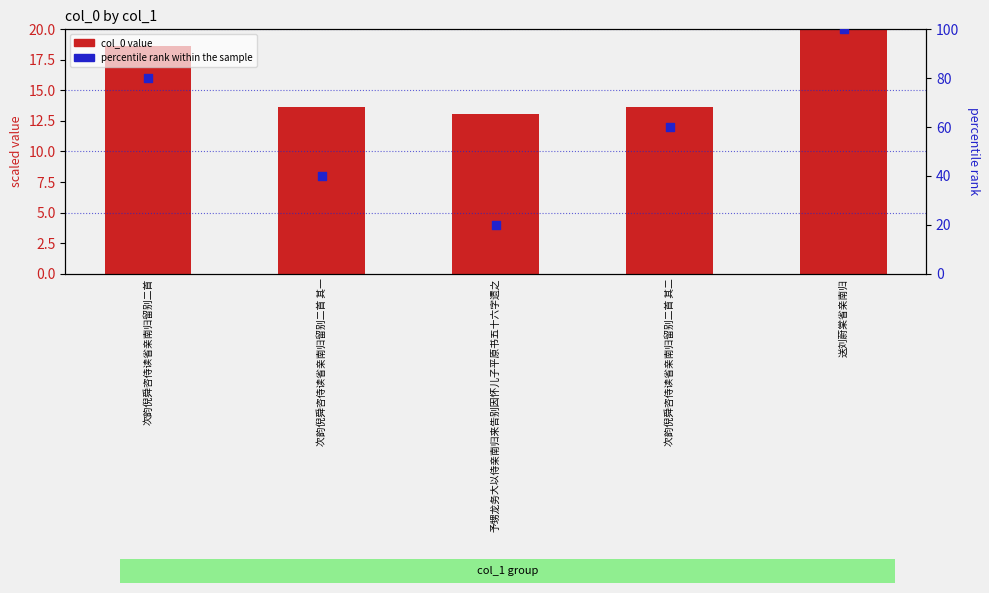

What is the total value across all series at 次韵倪舜咨侍读省亲南归留别二首 其二?

73.7